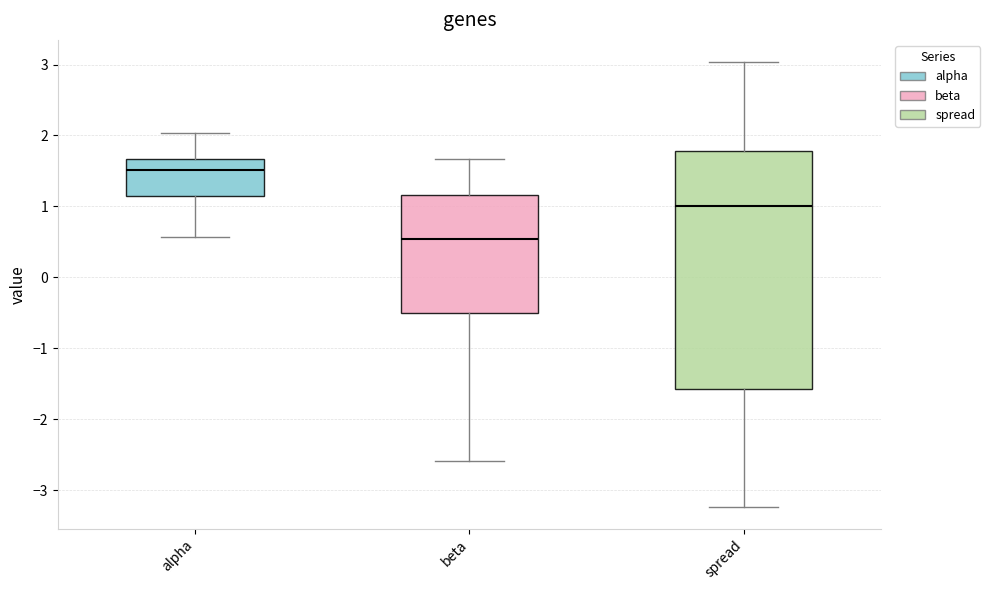

Where is the upper edge of the box for alpha on the y-axis? The values are not printed on the chart, so give them approximately, as read against the axis.

1.7